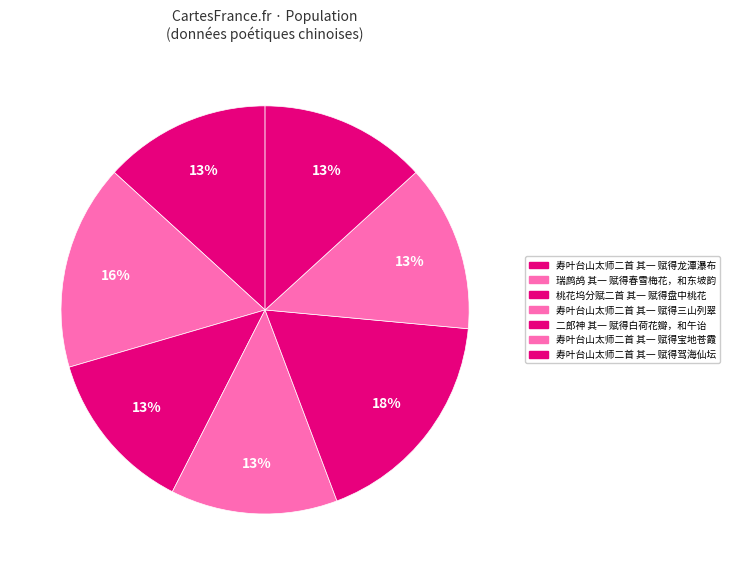

What is the largest slice in the pie chart?

二郎神 其一 赋得白荷花瓣，和午诒